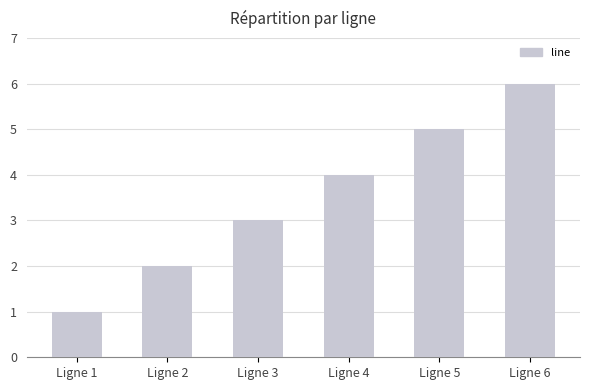

What is the ratio of the value at Ligne 2 to the value at Ligne 4?

0.5